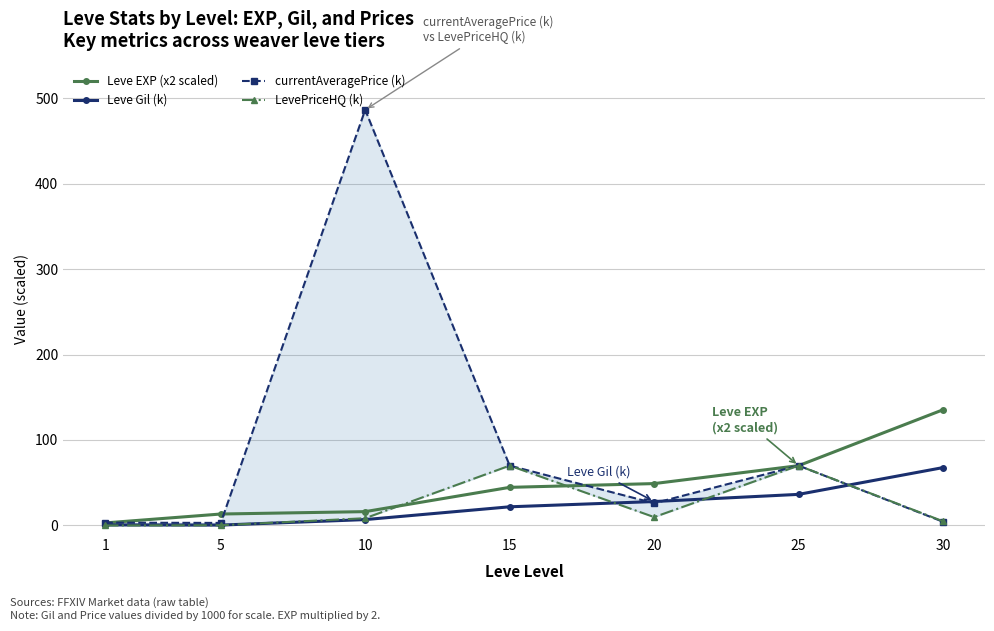

What is the value of the currentAveragePrice (k) point at the 3rd from the left?

486.2